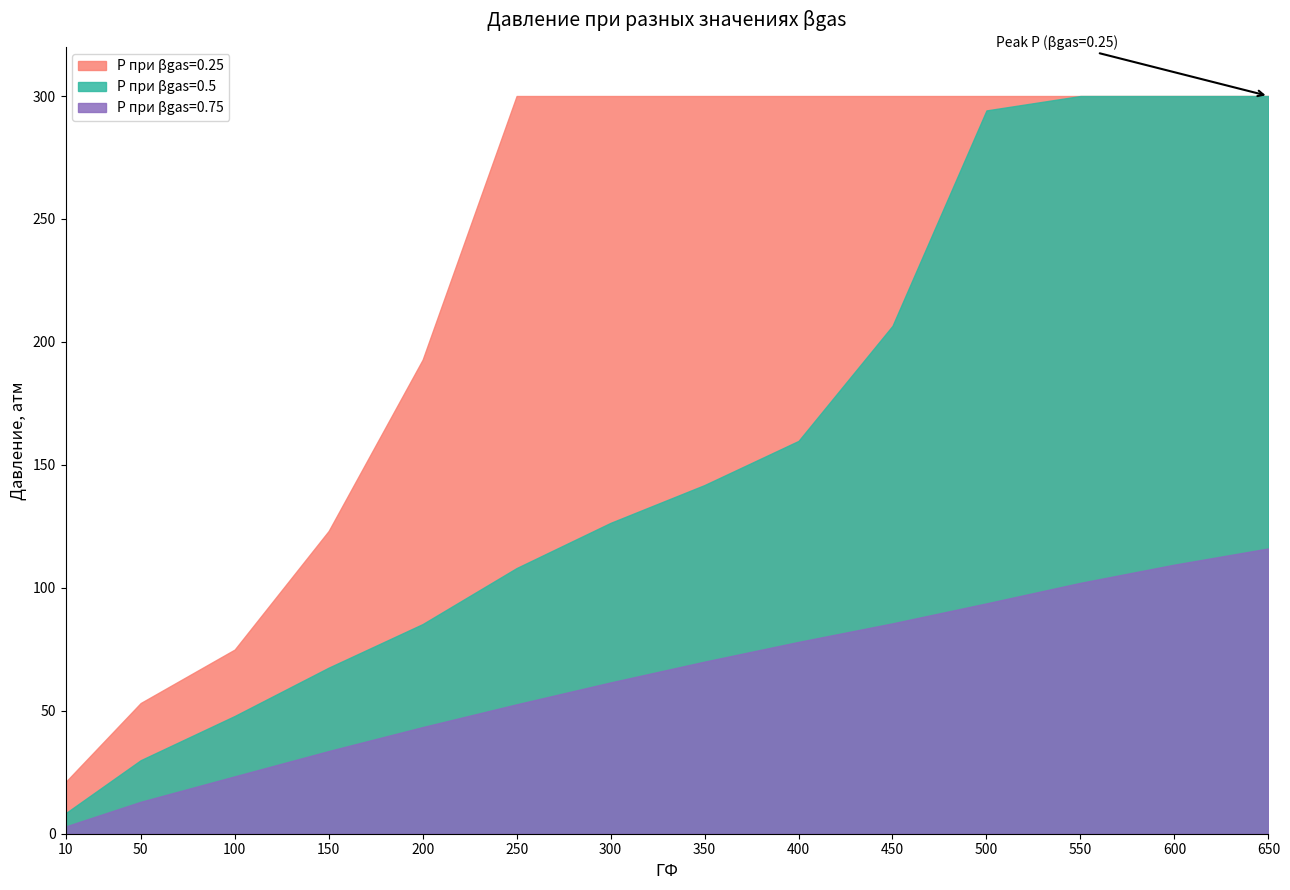

Rank the series by their maximum value, from lowest to highest.

P при βgas=0.75, P при βgas=0.25, P при βgas=0.5